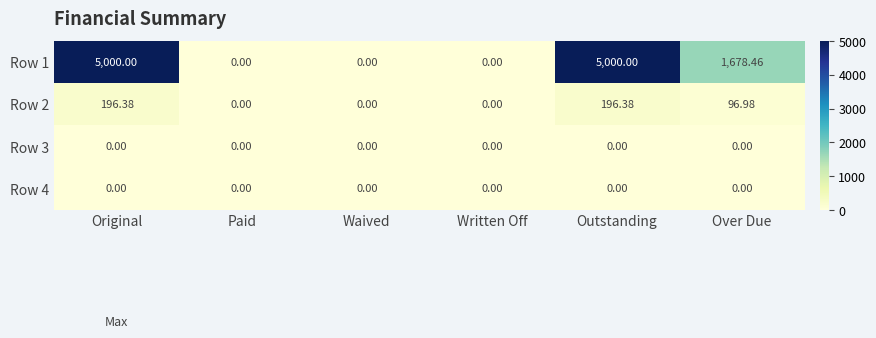

Where is Row 2 nearest to the value 98?

Over Due